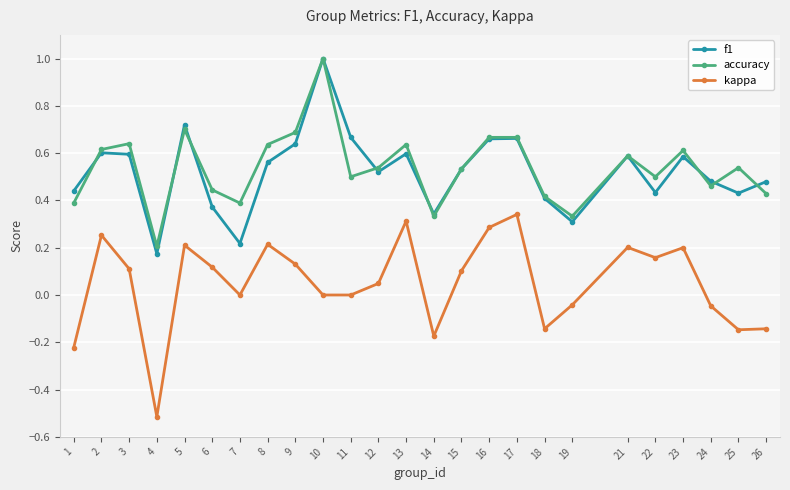

What are all the series names shown in the legend?

f1, accuracy, kappa